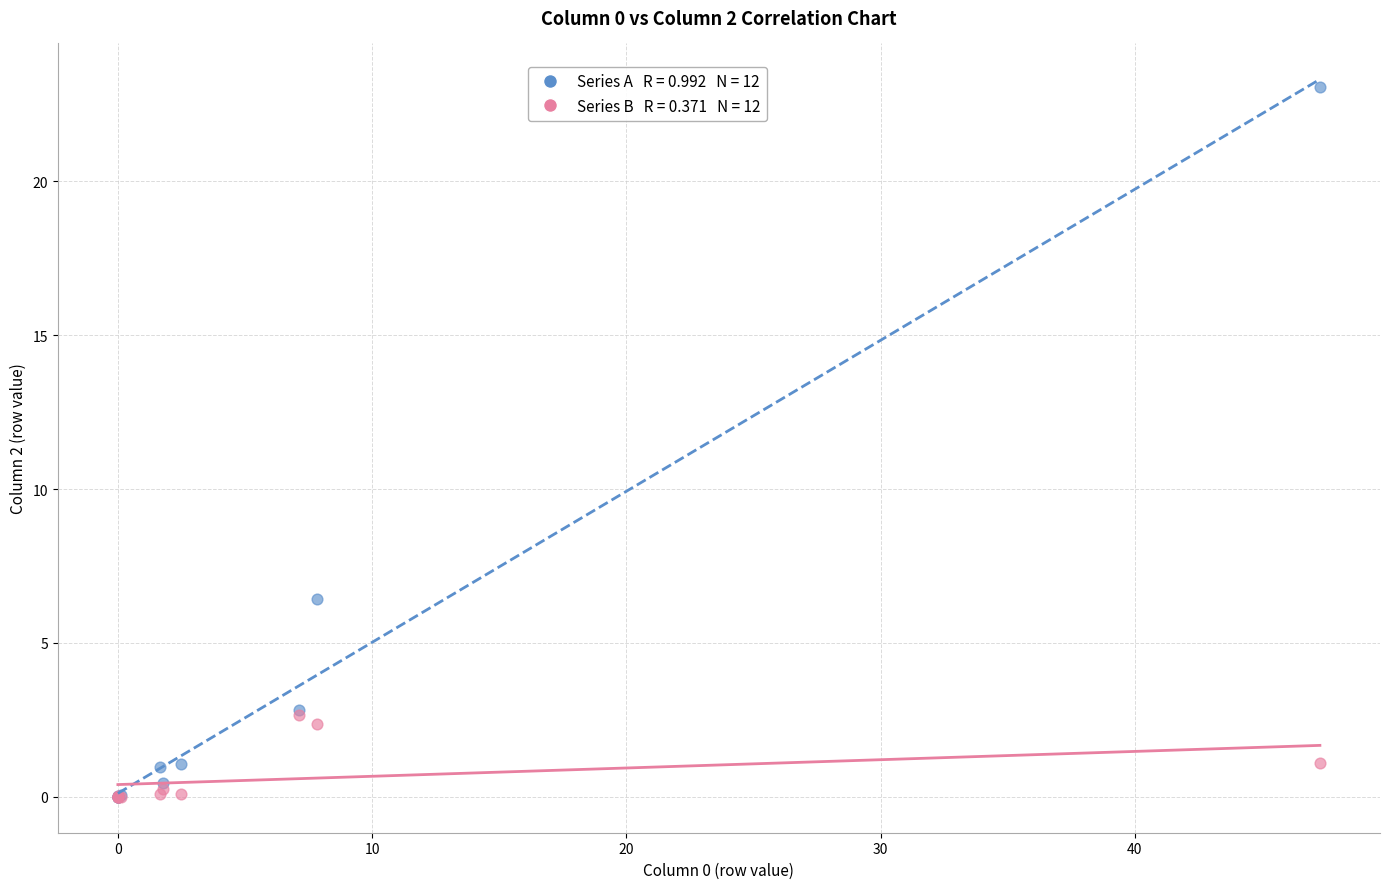

Across all series, what Y value is closest to 11?

6.4